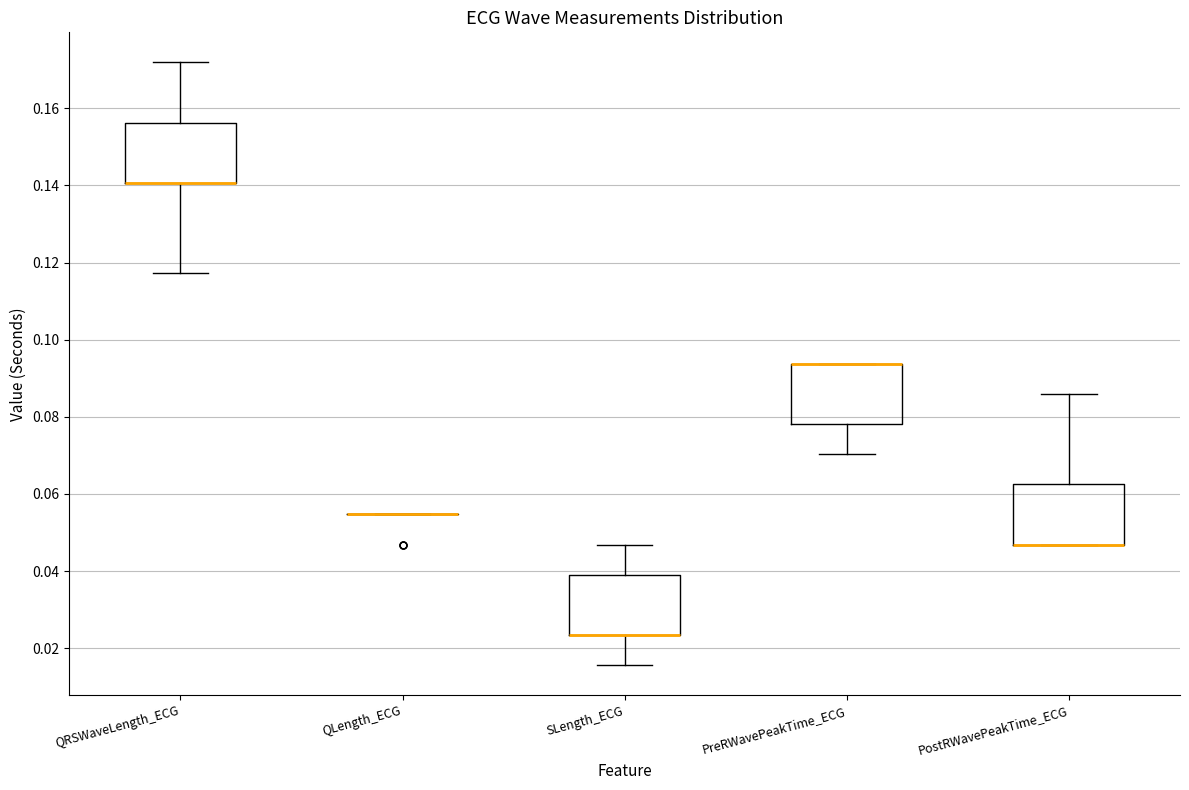

Reading left to right, transcribe this box plot: for each box, give where its median line is, the range the box spans, and where its two whiskers end, as read against the y-axis. The values are not printed on the chart, so give them approximately, as read against the axis.

QRSWaveLength_ECG: median 0.140 (drawn on the box's lower edge), box 0.140 to 0.156, whiskers 0.118 to 0.172
QLength_ECG: box collapsed to a line at 0.054, whiskers 0.054 to 0.054
SLength_ECG: median 0.024 (drawn on the box's lower edge), box 0.024 to 0.040, whiskers 0.016 to 0.046
PreRWavePeakTime_ECG: median 0.094 (drawn on the box's upper edge), box 0.078 to 0.094, whiskers 0.070 to 0.094
PostRWavePeakTime_ECG: median 0.046 (drawn on the box's lower edge), box 0.046 to 0.062, whiskers 0.046 to 0.086